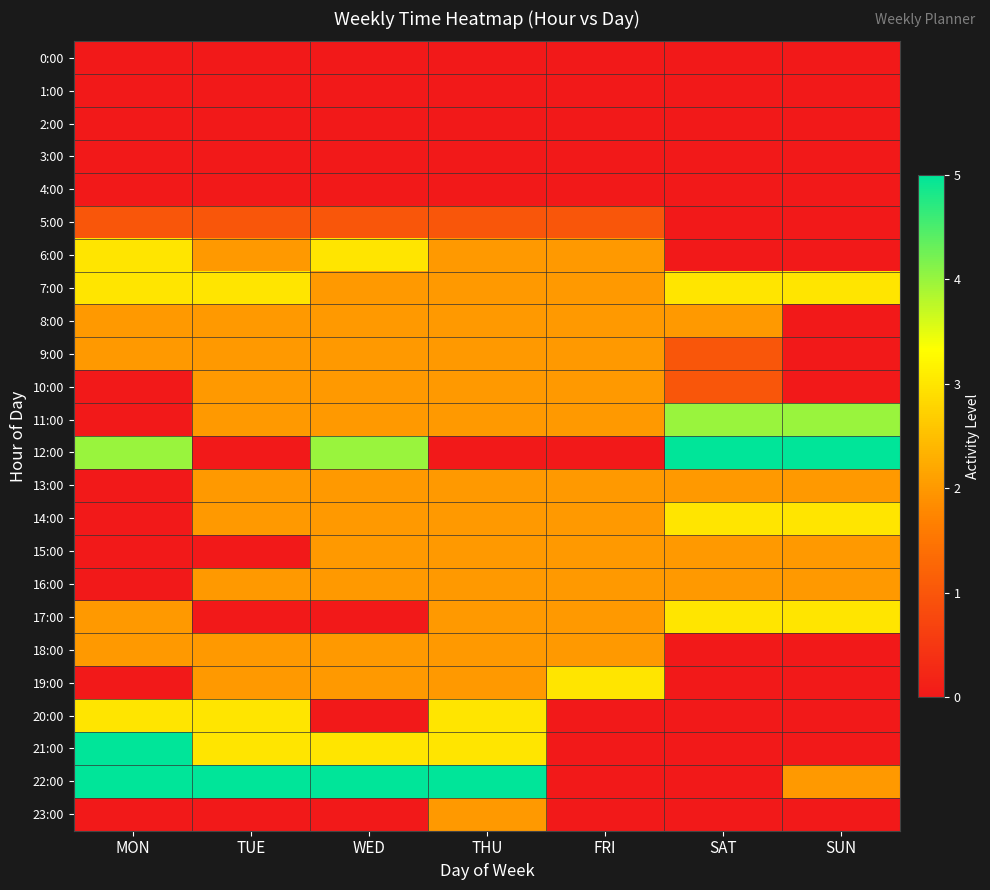

Reading left to right, what are all the values shown in this chart?

0:00: MON=0	TUE=0	WED=0	THU=0	FRI=0	SAT=0	SUN=0
1:00: MON=0	TUE=0	WED=0	THU=0	FRI=0	SAT=0	SUN=0
2:00: MON=0	TUE=0	WED=0	THU=0	FRI=0	SAT=0	SUN=0
3:00: MON=0	TUE=0	WED=0	THU=0	FRI=0	SAT=0	SUN=0
4:00: MON=0	TUE=0	WED=0	THU=0	FRI=0	SAT=0	SUN=0
5:00: MON=1	TUE=1	WED=1	THU=1	FRI=1	SAT=0	SUN=0
6:00: MON=3	TUE=2	WED=3	THU=2	FRI=2	SAT=0	SUN=0
7:00: MON=3	TUE=3	WED=2	THU=2	FRI=2	SAT=3	SUN=3
8:00: MON=2	TUE=2	WED=2	THU=2	FRI=2	SAT=2	SUN=0
9:00: MON=2	TUE=2	WED=2	THU=2	FRI=2	SAT=1	SUN=0
10:00: MON=0	TUE=2	WED=2	THU=2	FRI=2	SAT=1	SUN=0
11:00: MON=0	TUE=2	WED=2	THU=2	FRI=2	SAT=4	SUN=4
12:00: MON=4	TUE=0	WED=4	THU=0	FRI=0	SAT=5	SUN=5
13:00: MON=0	TUE=2	WED=2	THU=2	FRI=2	SAT=2	SUN=2
14:00: MON=0	TUE=2	WED=2	THU=2	FRI=2	SAT=3	SUN=3
15:00: MON=0	TUE=0	WED=2	THU=2	FRI=2	SAT=2	SUN=2
16:00: MON=0	TUE=2	WED=2	THU=2	FRI=2	SAT=2	SUN=2
17:00: MON=2	TUE=0	WED=0	THU=2	FRI=2	SAT=3	SUN=3
18:00: MON=2	TUE=2	WED=2	THU=2	FRI=2	SAT=0	SUN=0
19:00: MON=0	TUE=2	WED=2	THU=2	FRI=3	SAT=0	SUN=0
20:00: MON=3	TUE=3	WED=0	THU=3	FRI=0	SAT=0	SUN=0
21:00: MON=5	TUE=3	WED=3	THU=3	FRI=0	SAT=0	SUN=0
22:00: MON=5	TUE=5	WED=5	THU=5	FRI=0	SAT=0	SUN=2
23:00: MON=0	TUE=0	WED=0	THU=2	FRI=0	SAT=0	SUN=0